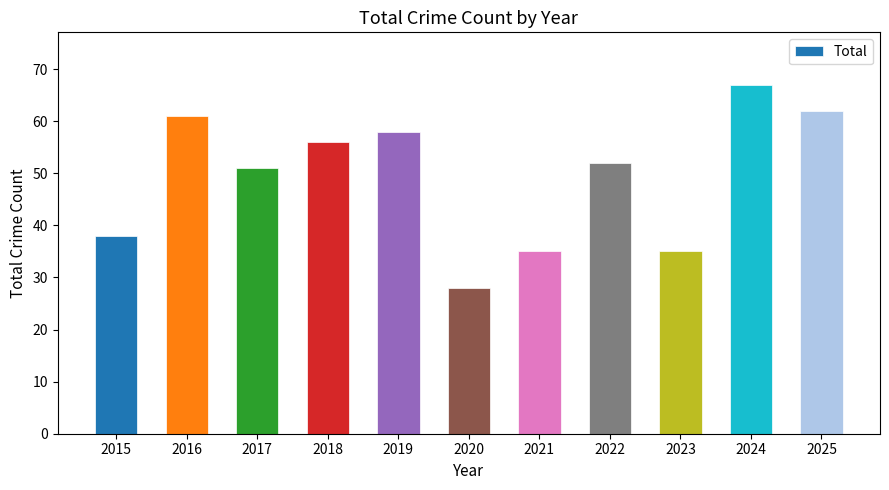

What is the average value?

49